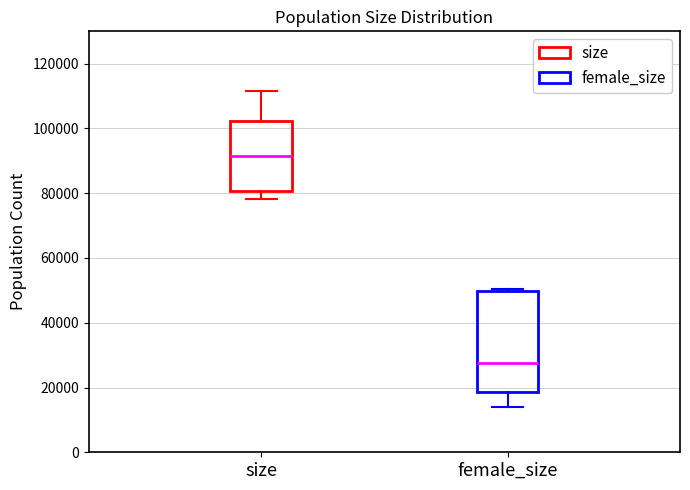

Which box has the lowest median line?

female_size